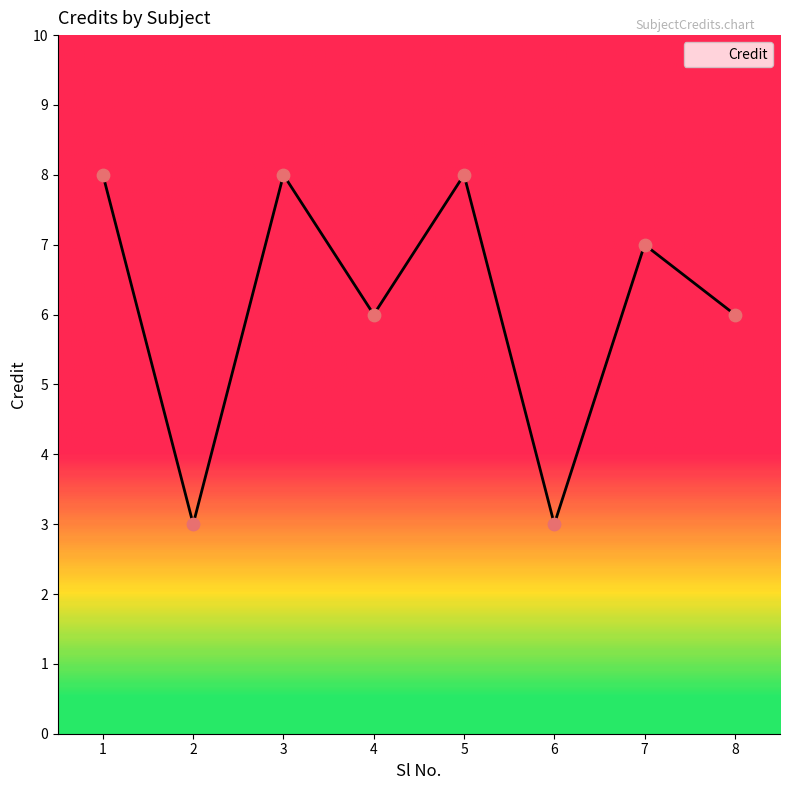

Approximately how many times larger is the value at 8 compared to 7?

0.9